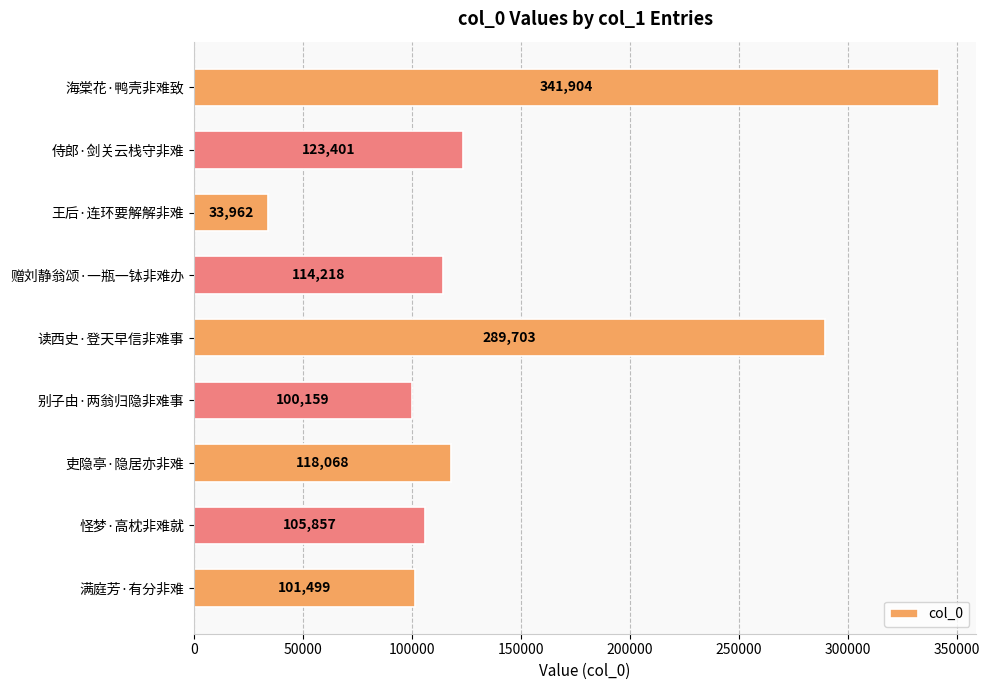

Reading top to bottom, extract all data points from this chart.

341904	123401	33962	114218	289703	100159	118068	105857	101499